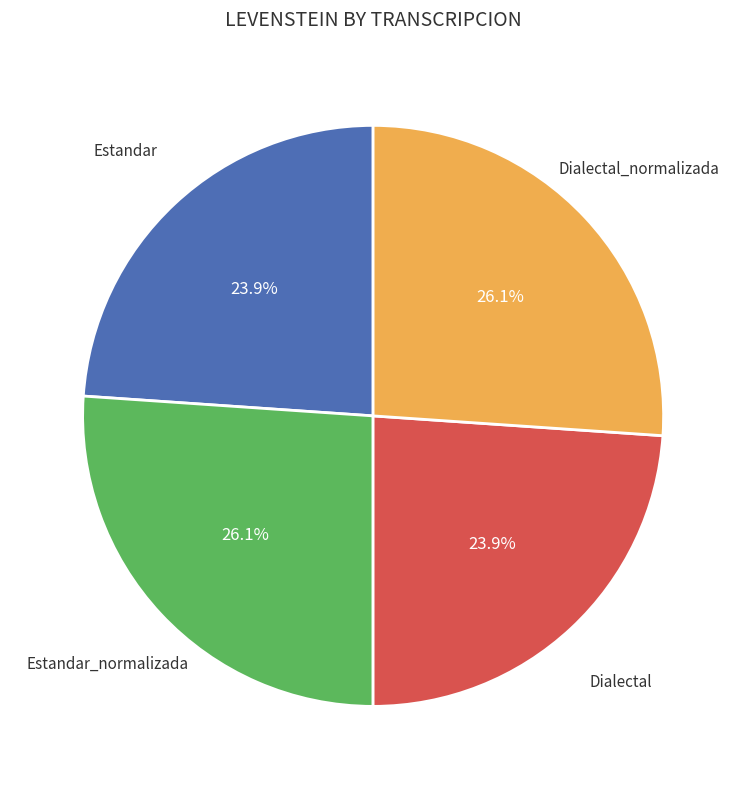

To the nearest percent, what is the average slice percentage?

25%